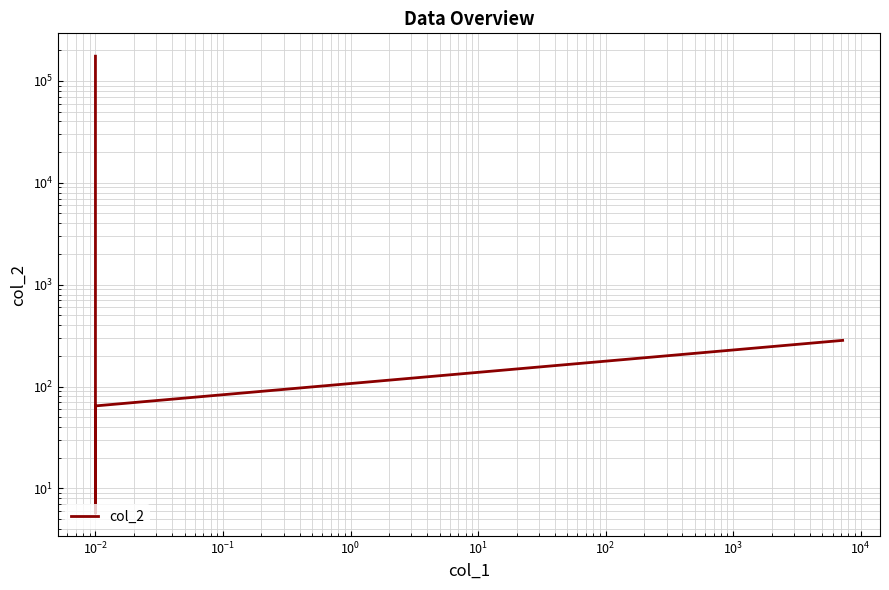

What is the difference between the maximum and minimum values?

175039.3